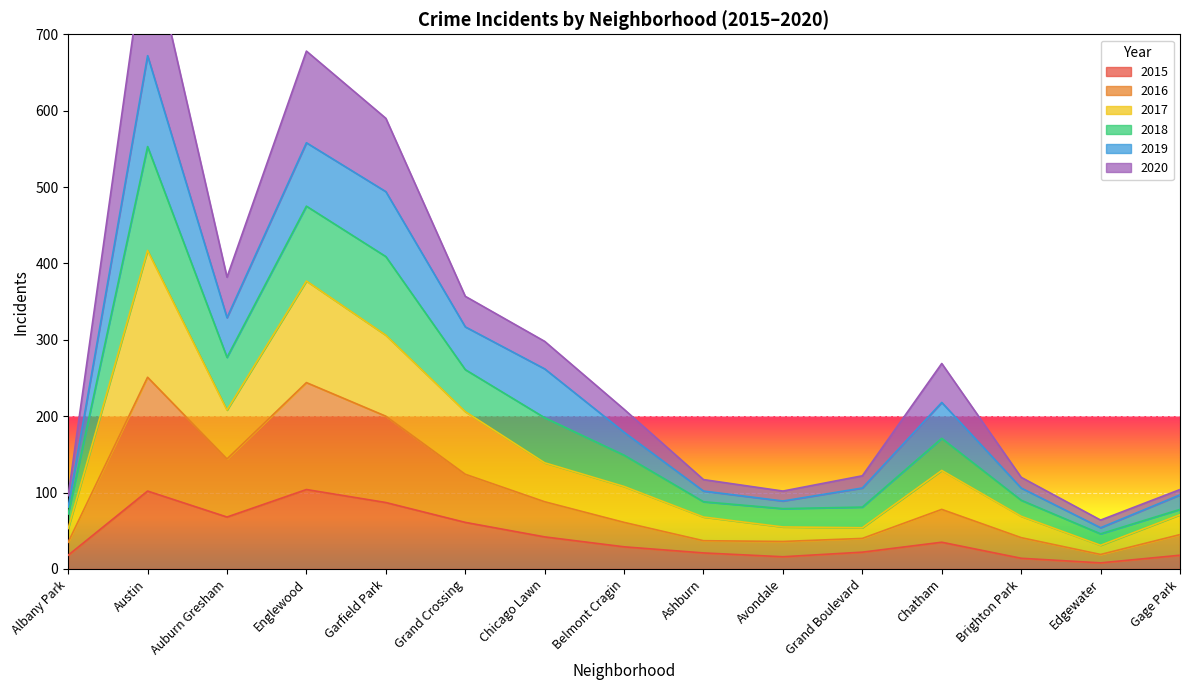

Is it true that 2015 equals 52 at Austin?

False